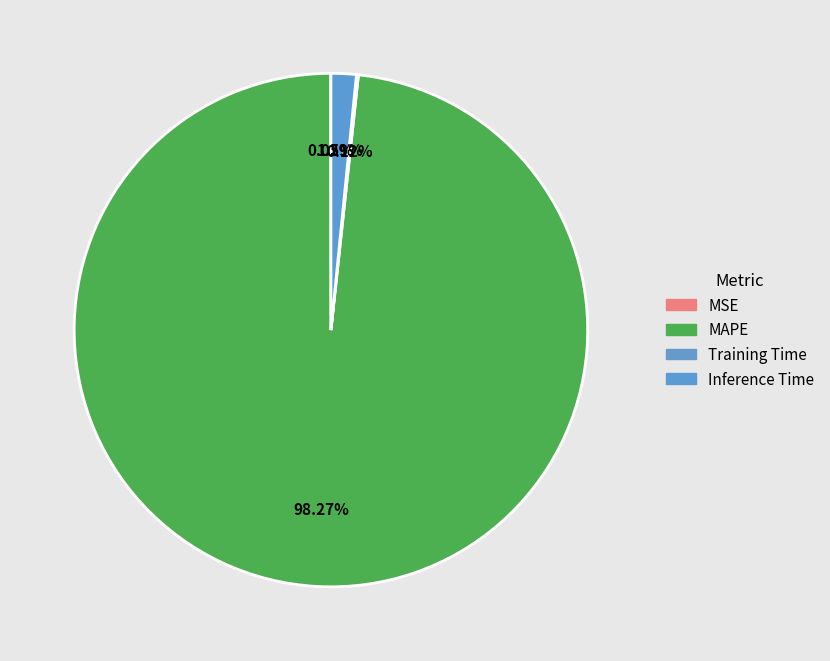

Does MAPE account for over 50% of the chart?

Yes